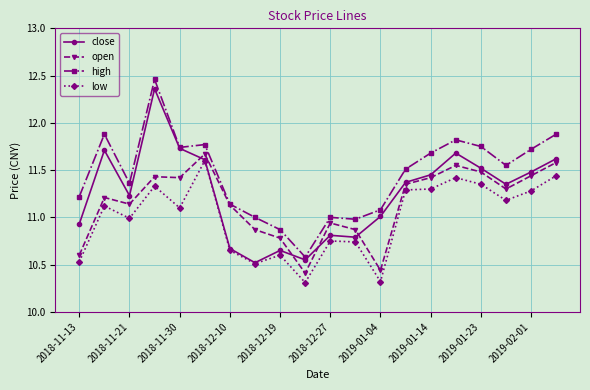

True or false: open and low intersect in this chart.

False